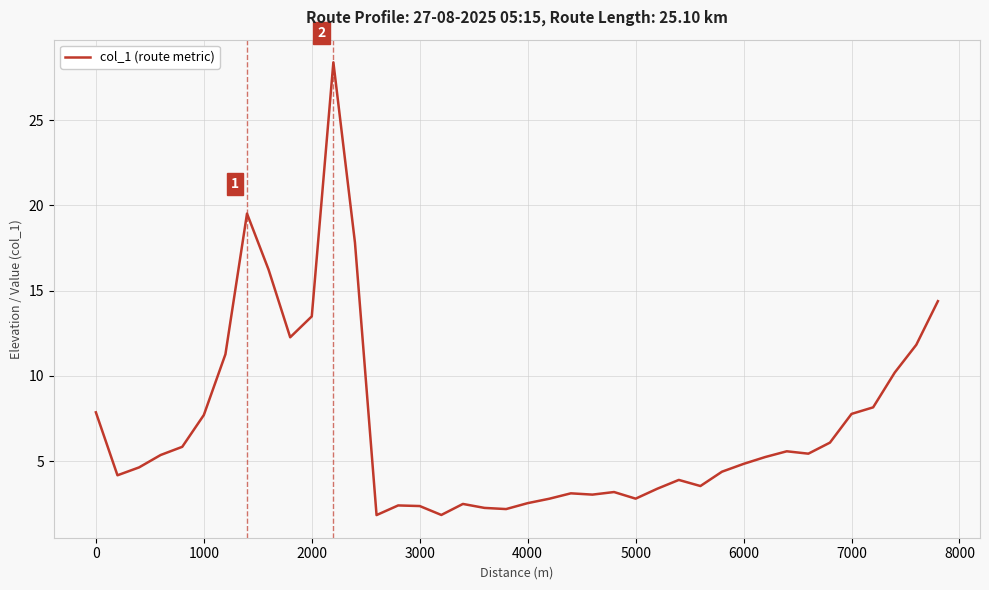

What is the difference between the maximum and minimum values?

26.6